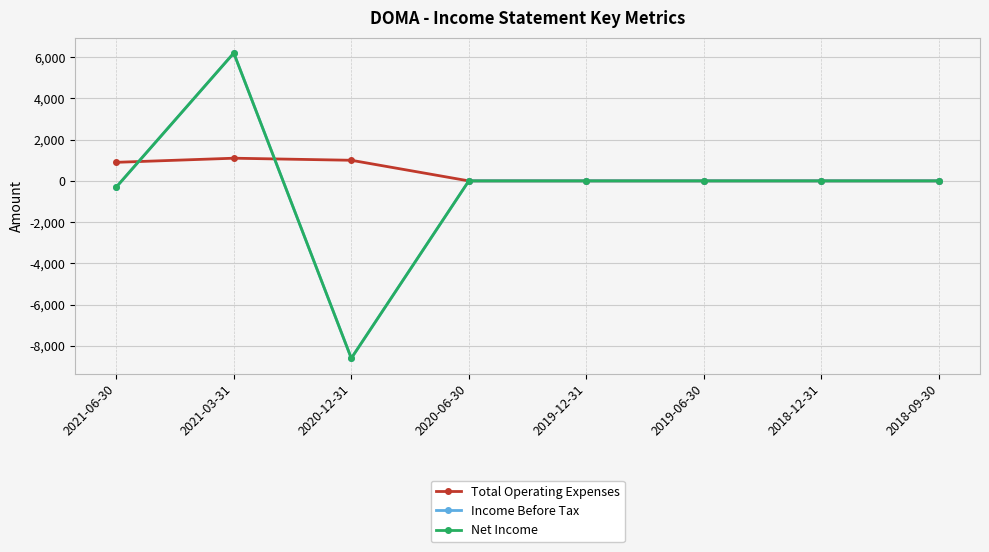

List the series in order of their peak value, lowest first.

Total Operating Expenses, Income Before Tax, Net Income